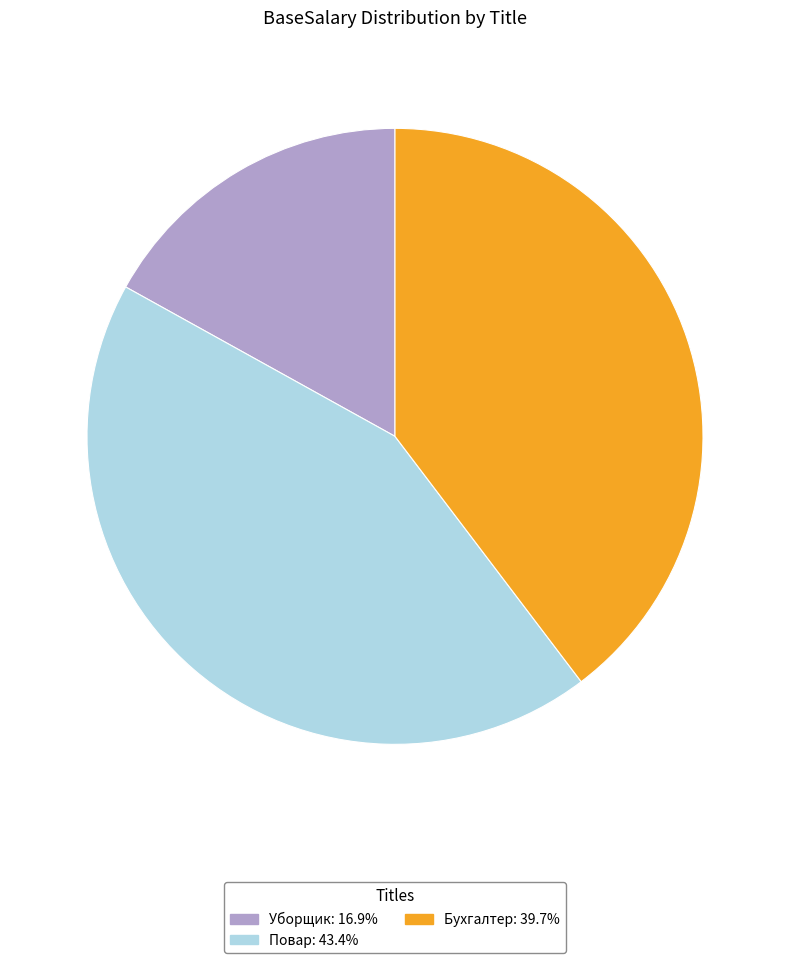

Which slice is the smallest?

Уборщик